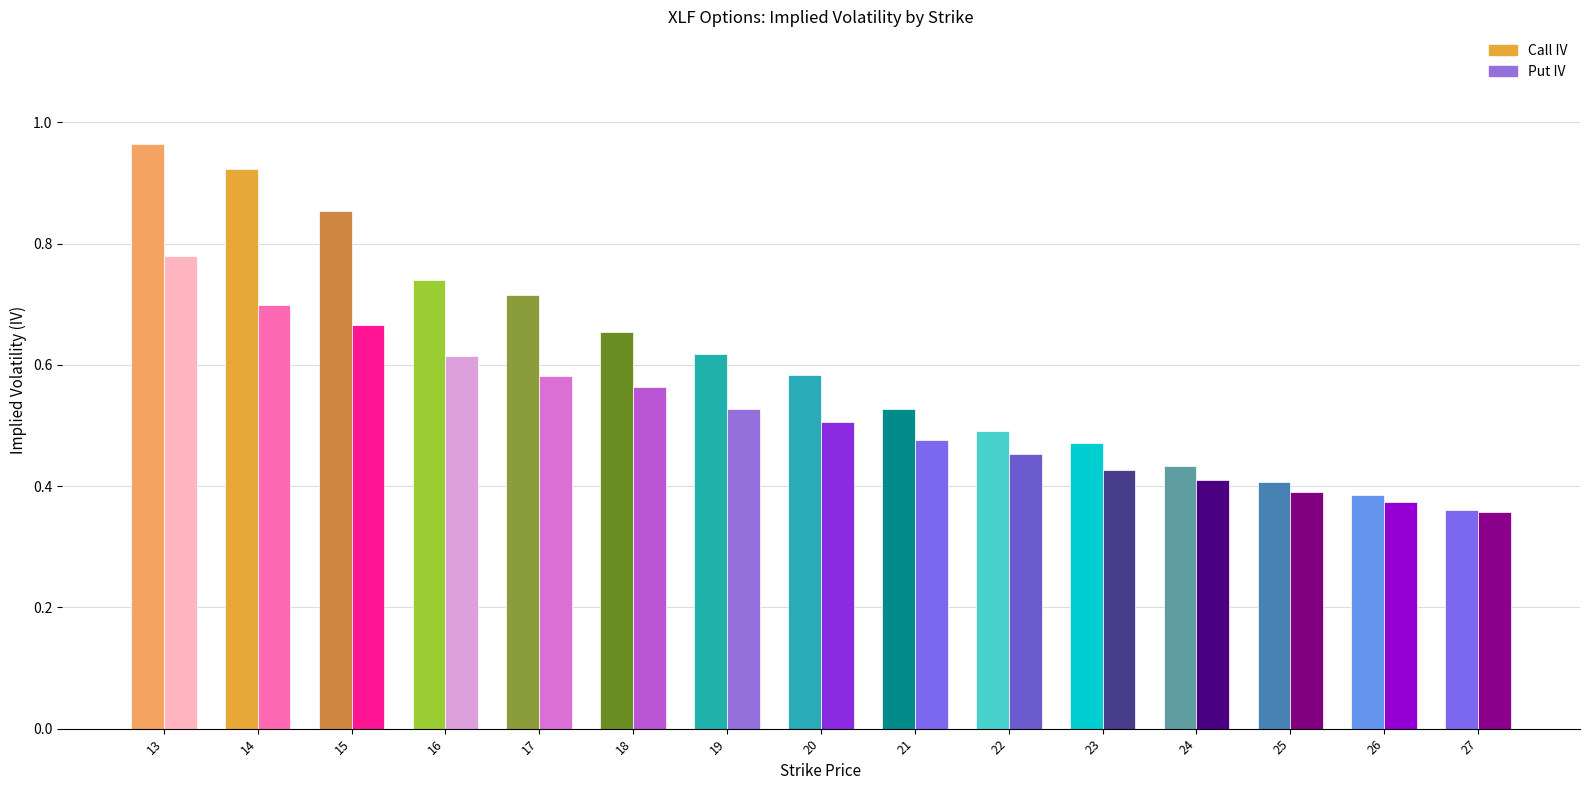

Read the Call IV value at 24.

0.4